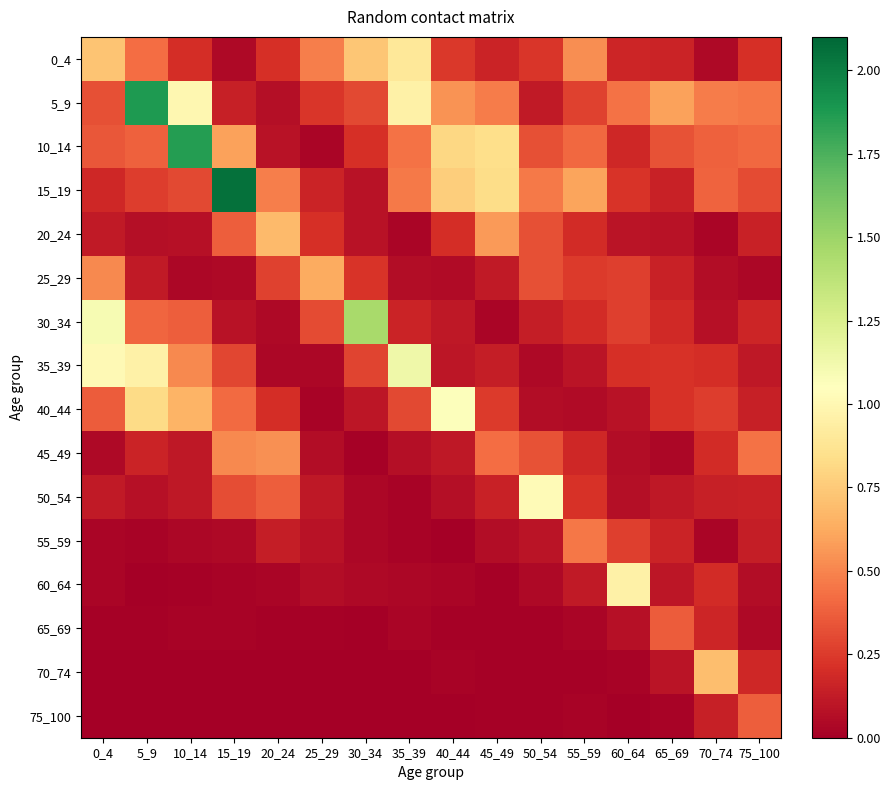

Reading right to left, extract all data points from this chart.

0_4: 75_100=0.2	70_74=0.0	65_69=0.2	60_64=0.2	55_59=0.5	50_54=0.2	45_49=0.2	40_44=0.2	35_39=0.9	30_34=0.7	25_29=0.5	20_24=0.2	15_19=0.0	10_14=0.2	5_9=0.4	0_4=0.7
5_9: 75_100=0.5	70_74=0.5	65_69=0.6	60_64=0.4	55_59=0.3	50_54=0.1	45_49=0.5	40_44=0.5	35_39=1.0	30_34=0.3	25_29=0.2	20_24=0.1	15_19=0.1	10_14=1.0	5_9=1.9	0_4=0.3
10_14: 75_100=0.4	70_74=0.4	65_69=0.3	60_64=0.2	55_59=0.4	50_54=0.3	45_49=0.8	40_44=0.8	35_39=0.4	30_34=0.2	25_29=0.0	20_24=0.1	15_19=0.6	10_14=1.9	5_9=0.4	0_4=0.3
15_19: 75_100=0.3	70_74=0.4	65_69=0.2	60_64=0.2	55_59=0.6	50_54=0.5	45_49=0.8	40_44=0.8	35_39=0.5	30_34=0.1	25_29=0.2	20_24=0.5	15_19=2.1	10_14=0.3	5_9=0.3	0_4=0.2
20_24: 75_100=0.1	70_74=0.0	65_69=0.1	60_64=0.1	55_59=0.2	50_54=0.3	45_49=0.6	40_44=0.2	35_39=0.0	30_34=0.1	25_29=0.2	20_24=0.7	15_19=0.4	10_14=0.1	5_9=0.1	0_4=0.1
25_29: 75_100=0.0	70_74=0.1	65_69=0.1	60_64=0.3	55_59=0.2	50_54=0.3	45_49=0.1	40_44=0.1	35_39=0.1	30_34=0.2	25_29=0.6	20_24=0.3	15_19=0.0	10_14=0.0	5_9=0.1	0_4=0.5
30_34: 75_100=0.2	70_74=0.1	65_69=0.2	60_64=0.3	55_59=0.2	50_54=0.1	45_49=0.0	40_44=0.1	35_39=0.2	30_34=1.5	25_29=0.3	20_24=0.0	15_19=0.1	10_14=0.4	5_9=0.4	0_4=1.1
35_39: 75_100=0.1	70_74=0.2	65_69=0.2	60_64=0.2	55_59=0.1	50_54=0.0	45_49=0.1	40_44=0.1	35_39=1.1	30_34=0.3	25_29=0.0	20_24=0.0	15_19=0.3	10_14=0.5	5_9=1.0	0_4=1.0
40_44: 75_100=0.1	70_74=0.3	65_69=0.2	60_64=0.1	55_59=0.1	50_54=0.1	45_49=0.2	40_44=1.1	35_39=0.3	30_34=0.1	25_29=0.0	20_24=0.2	15_19=0.4	10_14=0.7	5_9=0.8	0_4=0.4
45_49: 75_100=0.4	70_74=0.2	65_69=0.0	60_64=0.1	55_59=0.2	50_54=0.3	45_49=0.4	40_44=0.1	35_39=0.1	30_34=0.0	25_29=0.1	20_24=0.5	15_19=0.5	10_14=0.1	5_9=0.2	0_4=0.0
50_54: 75_100=0.2	70_74=0.1	65_69=0.1	60_64=0.1	55_59=0.2	50_54=1.0	45_49=0.2	40_44=0.1	35_39=0.0	30_34=0.0	25_29=0.1	20_24=0.4	15_19=0.3	10_14=0.1	5_9=0.1	0_4=0.1
55_59: 75_100=0.1	70_74=0.0	65_69=0.2	60_64=0.3	55_59=0.5	50_54=0.1	45_49=0.1	40_44=0.0	35_39=0.0	30_34=0.0	25_29=0.1	20_24=0.1	15_19=0.0	10_14=0.0	5_9=0.0	0_4=0.0
60_64: 75_100=0.1	70_74=0.2	65_69=0.1	60_64=1.0	55_59=0.1	50_54=0.0	45_49=0.0	40_44=0.0	35_39=0.0	30_34=0.0	25_29=0.1	20_24=0.0	15_19=0.0	10_14=0.0	5_9=0.0	0_4=0.0
65_69: 75_100=0.0	70_74=0.2	65_69=0.4	60_64=0.1	55_59=0.0	50_54=0.0	45_49=0.0	40_44=0.0	35_39=0.0	30_34=0.0	25_29=0.0	20_24=0.0	15_19=0.0	10_14=0.0	5_9=0.0	0_4=0.0
70_74: 75_100=0.2	70_74=0.7	65_69=0.1	60_64=0.0	55_59=0.0	50_54=0.0	45_49=0.0	40_44=0.0	35_39=0.0	30_34=0.0	25_29=0.0	20_24=0.0	15_19=0.0	10_14=0.0	5_9=0.0	0_4=0.0
75_100: 75_100=0.4	70_74=0.1	65_69=0.0	60_64=0.0	55_59=0.0	50_54=0.0	45_49=0.0	40_44=0.0	35_39=0.0	30_34=0.0	25_29=0.0	20_24=0.0	15_19=0.0	10_14=0.0	5_9=0.0	0_4=0.0